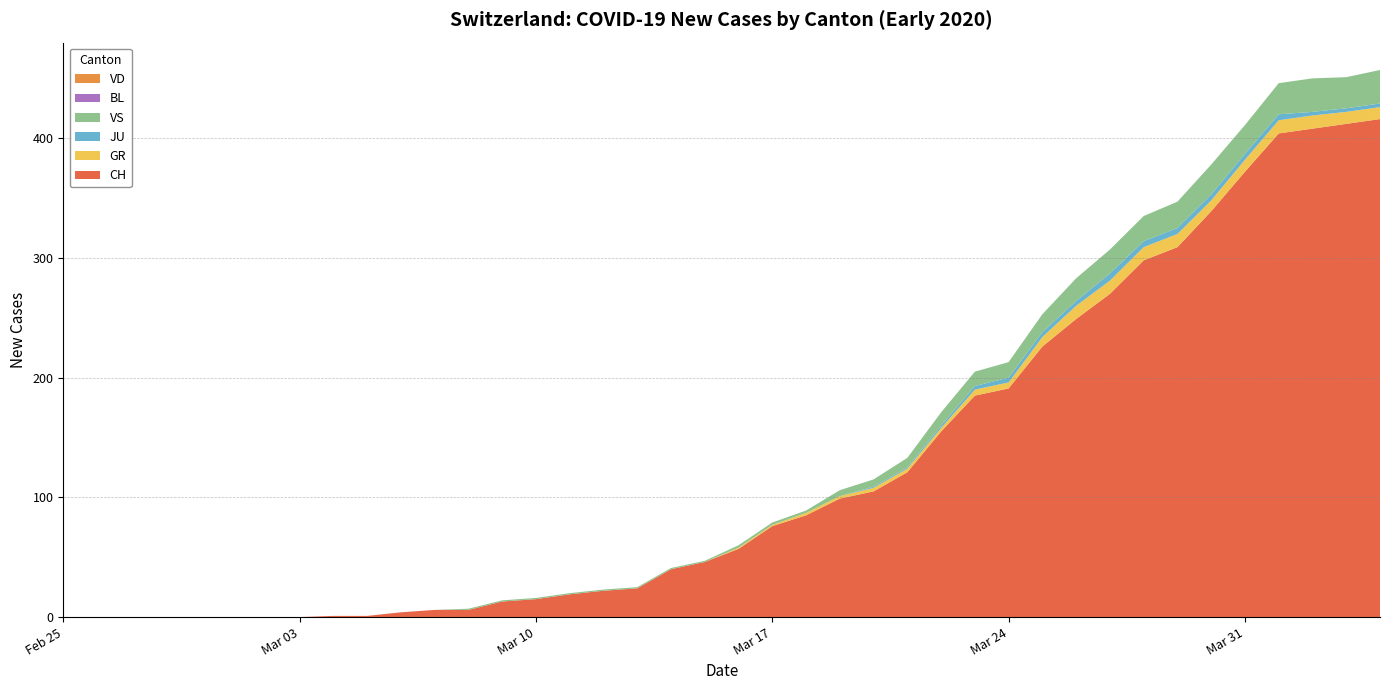

Reading left to right, list all the values displayed in this chart.

CH: 2020-02-25=0	2020-02-26=0	2020-02-27=0	2020-02-28=0	2020-02-29=0	2020-03-01=0	2020-03-02=0	2020-03-03=0	2020-03-04=1	2020-03-05=1	2020-03-06=4	2020-03-07=6	2020-03-08=6	2020-03-09=13	2020-03-10=15	2020-03-11=19	2020-03-12=22	2020-03-13=24	2020-03-14=40	2020-03-15=46	2020-03-16=57	2020-03-17=76	2020-03-18=85	2020-03-19=99	2020-03-20=105	2020-03-21=121	2020-03-22=155	2020-03-23=185	2020-03-24=191	2020-03-25=226	2020-03-26=249	2020-03-27=270	2020-03-28=298	2020-03-29=309	2020-03-30=339	2020-03-31=372	2020-04-01=404	2020-04-02=408	2020-04-03=412	2020-04-04=416
VD: 2020-02-25=0	2020-02-26=0	2020-02-27=0	2020-02-28=0	2020-02-29=0	2020-03-01=0	2020-03-02=0	2020-03-03=0	2020-03-04=0	2020-03-05=0	2020-03-06=0	2020-03-07=0	2020-03-08=0	2020-03-09=0	2020-03-10=0	2020-03-11=0	2020-03-12=0	2020-03-13=0	2020-03-14=0	2020-03-15=0	2020-03-16=0	2020-03-17=0	2020-03-18=0	2020-03-19=0	2020-03-20=0	2020-03-21=0	2020-03-22=0	2020-03-23=0	2020-03-24=0	2020-03-25=0	2020-03-26=0	2020-03-27=0	2020-03-28=0	2020-03-29=0	2020-03-30=0	2020-03-31=0	2020-04-01=0	2020-04-02=0	2020-04-03=0	2020-04-04=0
GR: 2020-02-25=0	2020-02-26=0	2020-02-27=0	2020-02-28=0	2020-02-29=0	2020-03-01=0	2020-03-02=0	2020-03-03=0	2020-03-04=0	2020-03-05=0	2020-03-06=0	2020-03-07=0	2020-03-08=0	2020-03-09=0	2020-03-10=0	2020-03-11=0	2020-03-12=0	2020-03-13=0	2020-03-14=0	2020-03-15=0	2020-03-16=1	2020-03-17=1	2020-03-18=2	2020-03-19=2	2020-03-20=3	2020-03-21=3	2020-03-22=3	2020-03-23=5	2020-03-24=5	2020-03-25=8	2020-03-26=11	2020-03-27=11	2020-03-28=11	2020-03-29=11	2020-03-30=9	2020-03-31=10	2020-04-01=11	2020-04-02=11	2020-04-03=10	2020-04-04=10
JU: 2020-02-25=0	2020-02-26=0	2020-02-27=0	2020-02-28=0	2020-02-29=0	2020-03-01=0	2020-03-02=0	2020-03-03=0	2020-03-04=0	2020-03-05=0	2020-03-06=0	2020-03-07=0	2020-03-08=0	2020-03-09=0	2020-03-10=0	2020-03-11=0	2020-03-12=0	2020-03-13=0	2020-03-14=0	2020-03-15=0	2020-03-16=0	2020-03-17=0	2020-03-18=0	2020-03-19=0	2020-03-20=1	2020-03-21=1	2020-03-22=2	2020-03-23=3	2020-03-24=4	2020-03-25=4	2020-03-26=4	2020-03-27=6	2020-03-28=5	2020-03-29=5	2020-03-30=5	2020-03-31=5	2020-04-01=5	2020-04-02=3	2020-04-03=3	2020-04-04=3
VS: 2020-02-25=0	2020-02-26=0	2020-02-27=0	2020-02-28=0	2020-02-29=0	2020-03-01=0	2020-03-02=0	2020-03-03=0	2020-03-04=0	2020-03-05=0	2020-03-06=0	2020-03-07=0	2020-03-08=1	2020-03-09=1	2020-03-10=1	2020-03-11=1	2020-03-12=1	2020-03-13=1	2020-03-14=1	2020-03-15=1	2020-03-16=2	2020-03-17=2	2020-03-18=2	2020-03-19=5	2020-03-20=6	2020-03-21=8	2020-03-22=11	2020-03-23=12	2020-03-24=13	2020-03-25=15	2020-03-26=19	2020-03-27=20	2020-03-28=21	2020-03-29=22	2020-03-30=25	2020-03-31=24	2020-04-01=26	2020-04-02=28	2020-04-03=26	2020-04-04=28
BL: 2020-02-25=0	2020-02-26=0	2020-02-27=0	2020-02-28=0	2020-02-29=0	2020-03-01=0	2020-03-02=0	2020-03-03=0	2020-03-04=0	2020-03-05=0	2020-03-06=0	2020-03-07=0	2020-03-08=0	2020-03-09=0	2020-03-10=0	2020-03-11=0	2020-03-12=0	2020-03-13=0	2020-03-14=0	2020-03-15=0	2020-03-16=0	2020-03-17=0	2020-03-18=0	2020-03-19=0	2020-03-20=0	2020-03-21=0	2020-03-22=0	2020-03-23=0	2020-03-24=0	2020-03-25=0	2020-03-26=0	2020-03-27=0	2020-03-28=0	2020-03-29=0	2020-03-30=0	2020-03-31=0	2020-04-01=0	2020-04-02=0	2020-04-03=0	2020-04-04=0